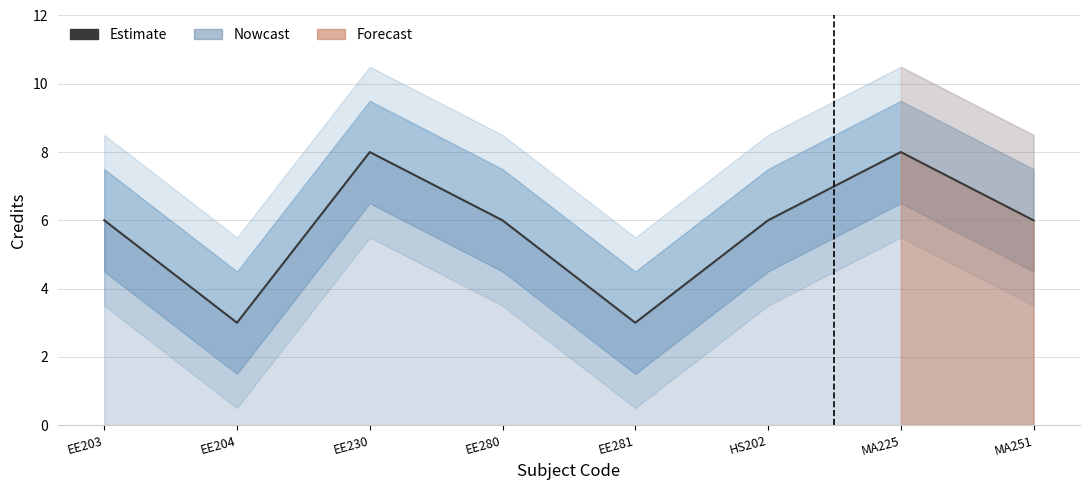

What is the difference between the maximum and minimum values?

5